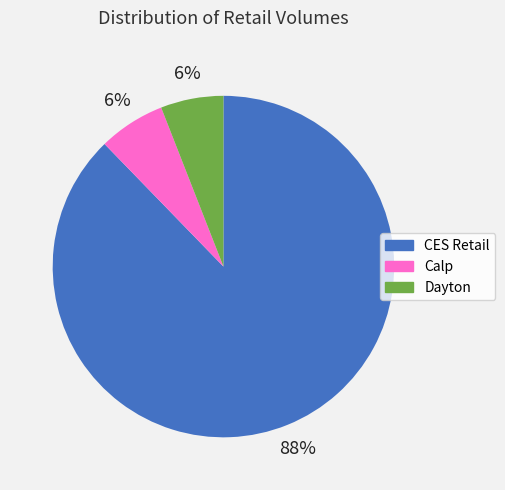

Which has a higher value, CES Retail or Dayton?

CES Retail